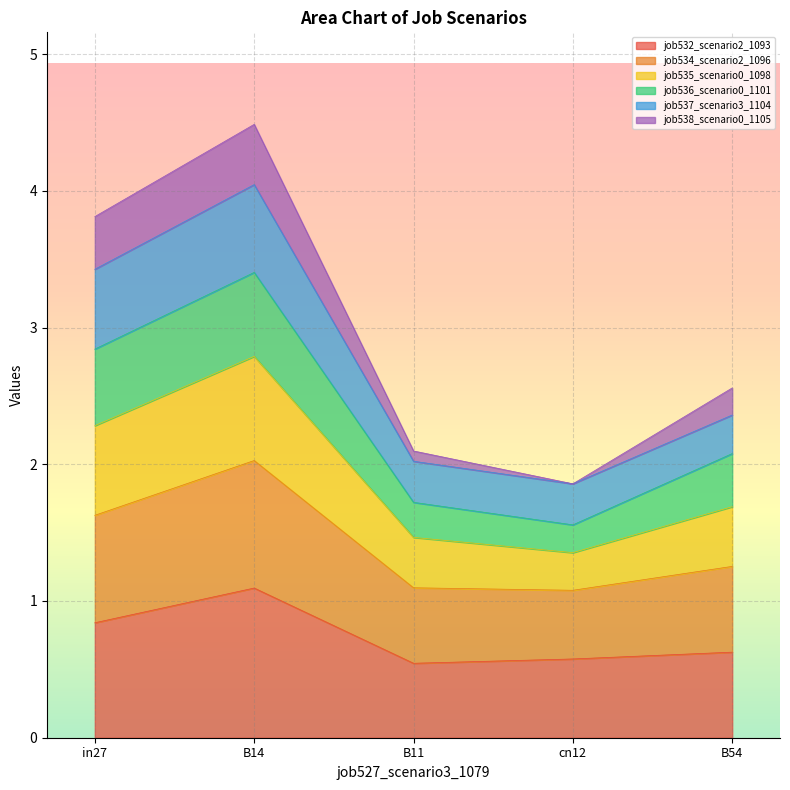

At which category is the sum across all series the highest?

B14